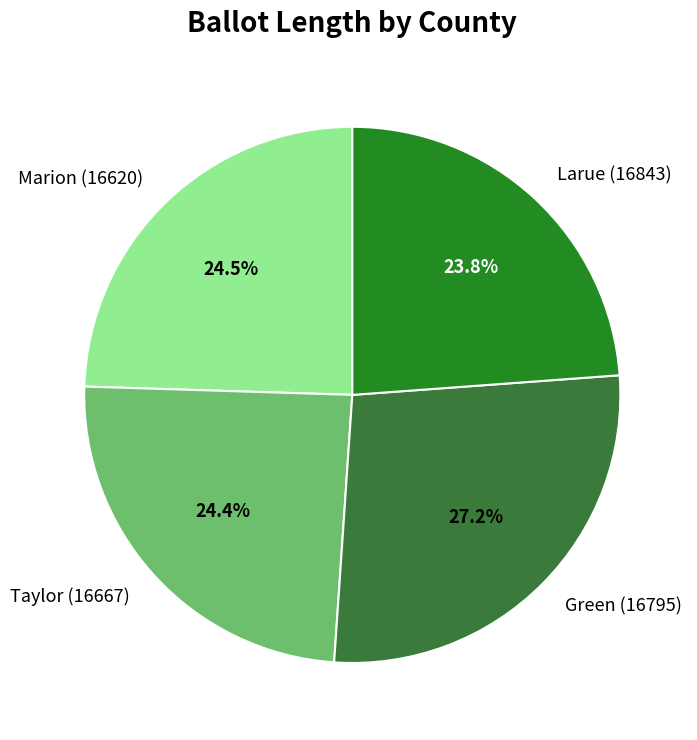

Is Larue (16843) the majority of the pie?

No